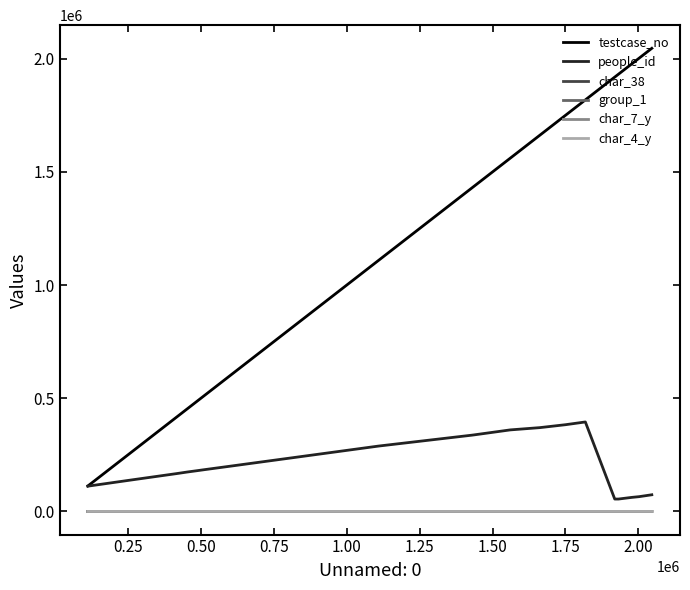

Which series has the widest spread of values?

testcase_no